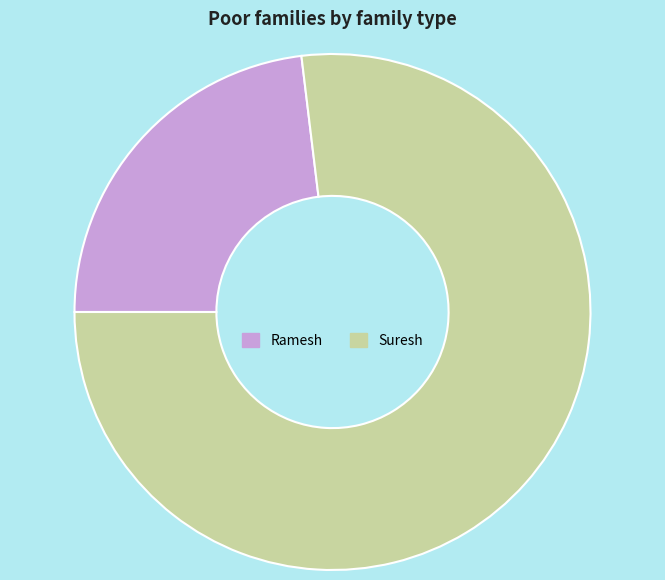

Is the sum of Suresh and Ramesh greater than half?

Yes